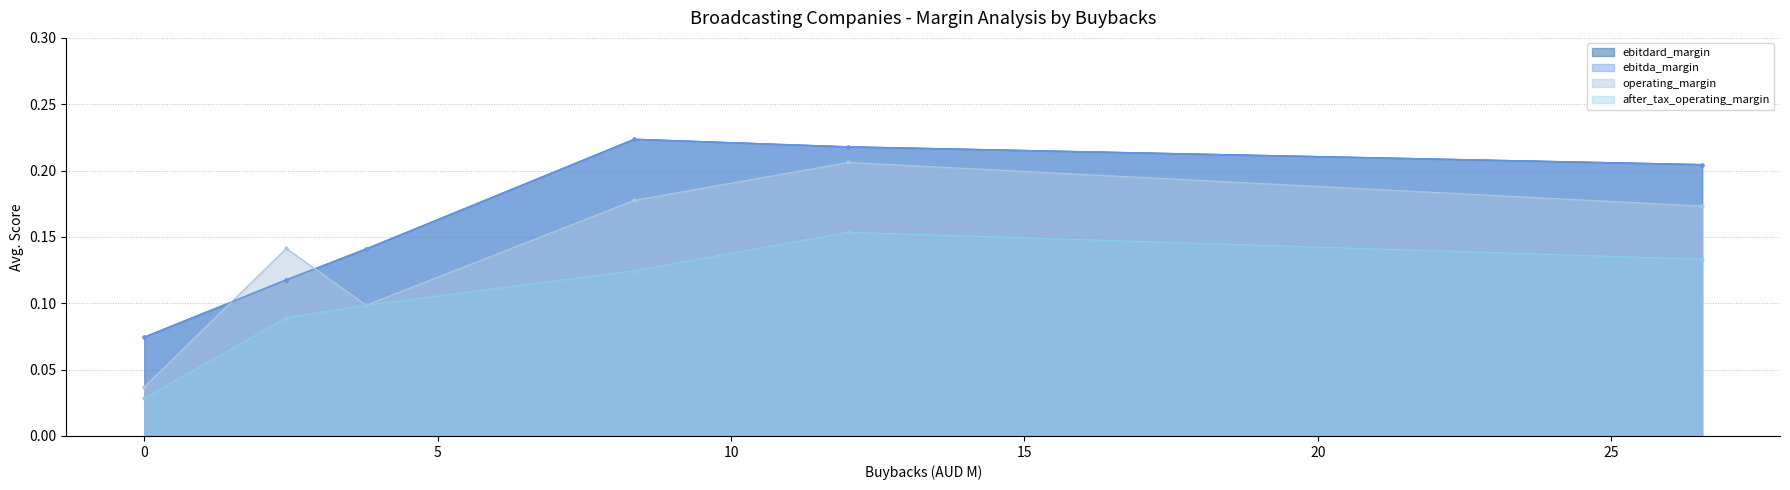

What is the label of the 3rd point from the right?

Southern Cross Media